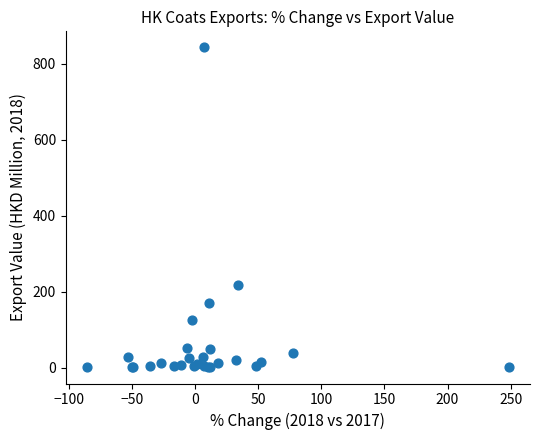

What Y value in the scatter plot is closest to 422?

217.2